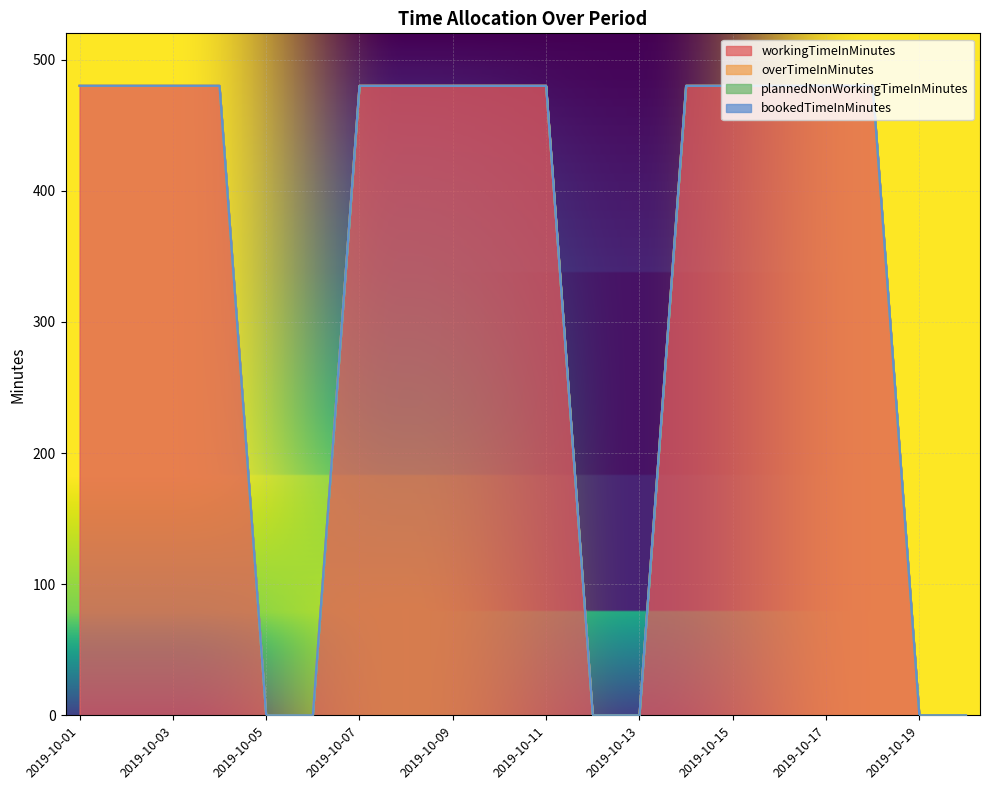

The value of bookedTimeInMinutes at 2019-10-01 is 0. True or false?

True